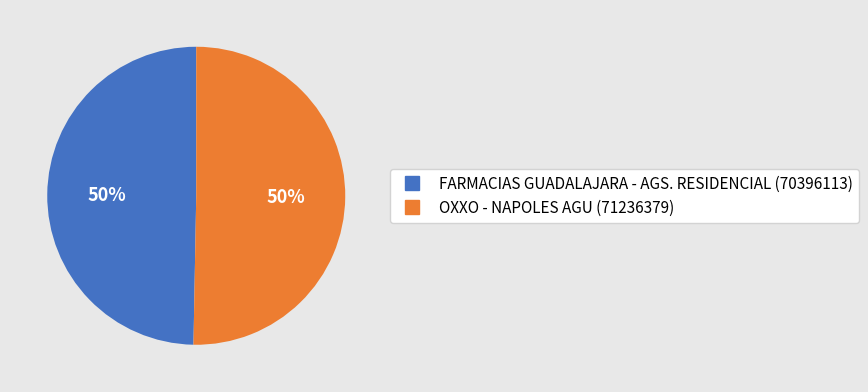

Is it true that FARMACIAS GUADALAJARA - AGS. RESIDENCIAL is 50% of the pie?

True